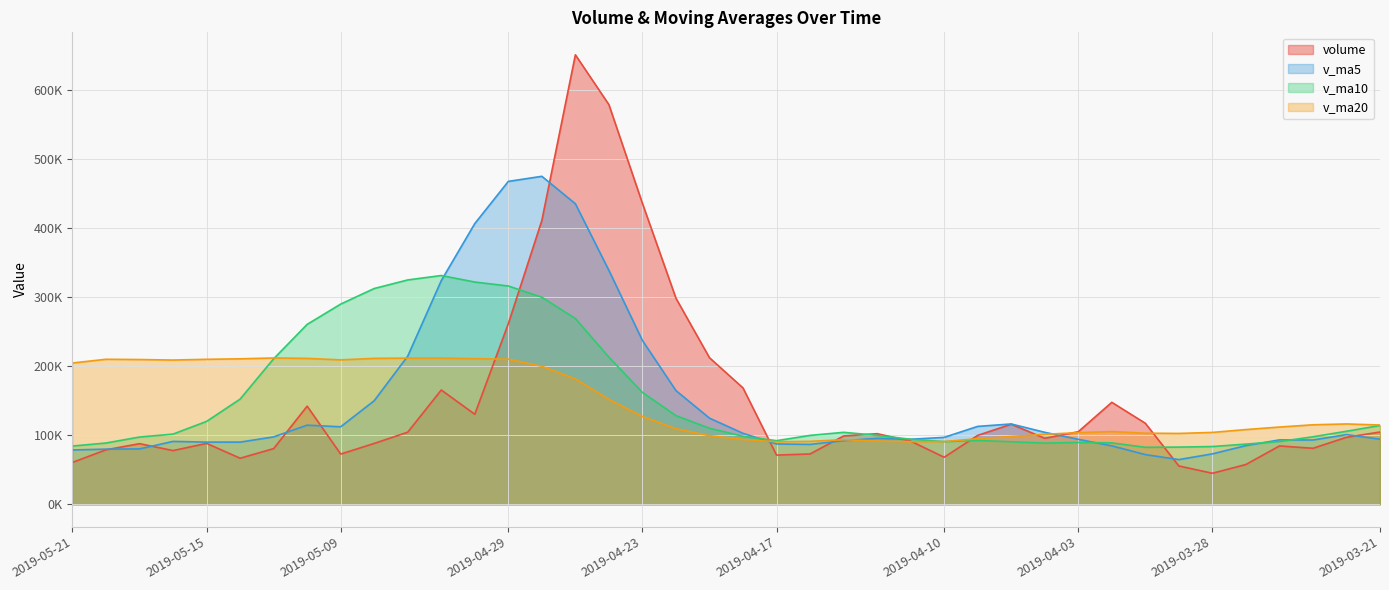

What is the label of the 40th point from the right?

2019-05-21